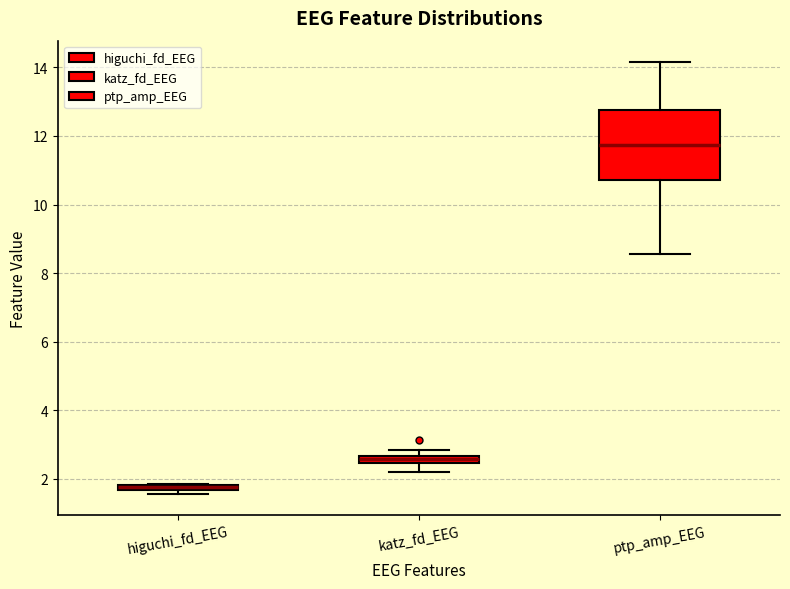

Comparing the boxes themselves (not the whiskers), which one is the tallest?

ptp_amp_EEG